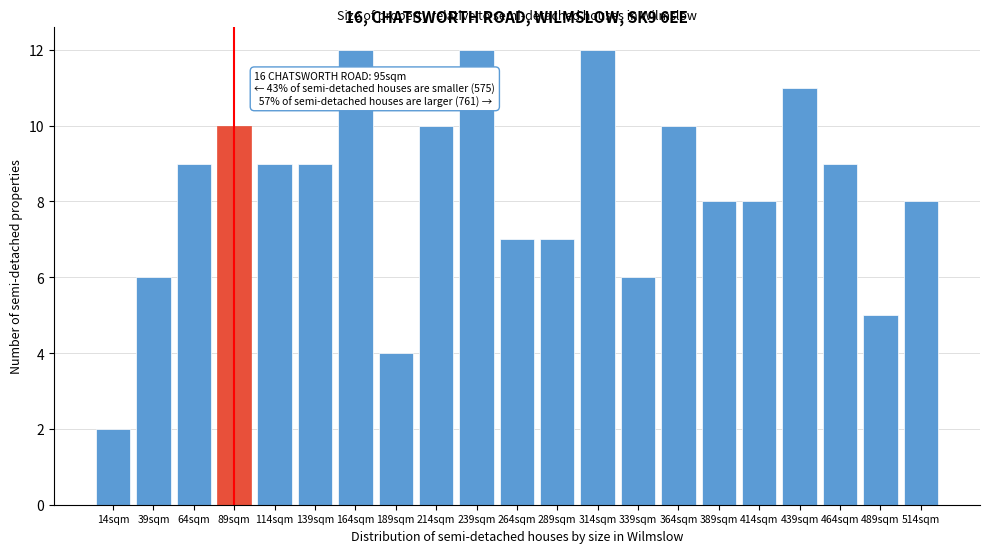

Reading left to right, extract all data points from this chart.

2	6	9	10	9	9	12	4	10	12	7	7	12	6	10	8	8	11	9	5	8